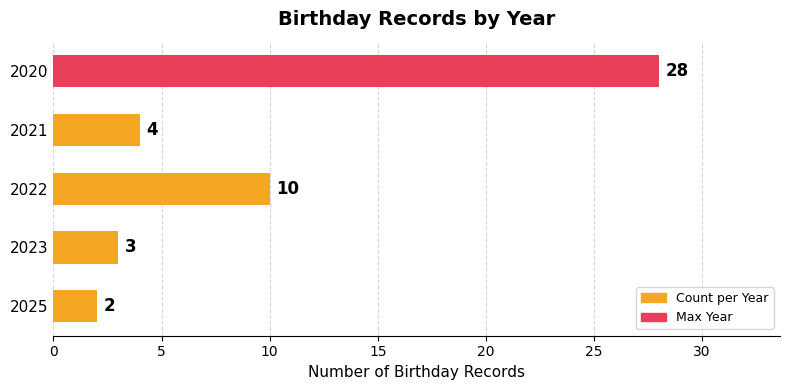

Approximately how many times larger is the value at 2025 compared to 2021?

0.5